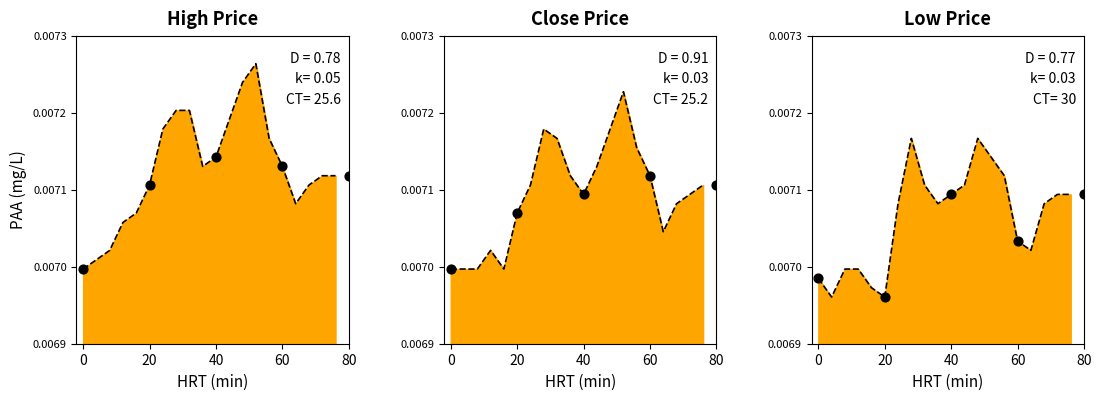

Which series contains the highest Y value?

High Price points